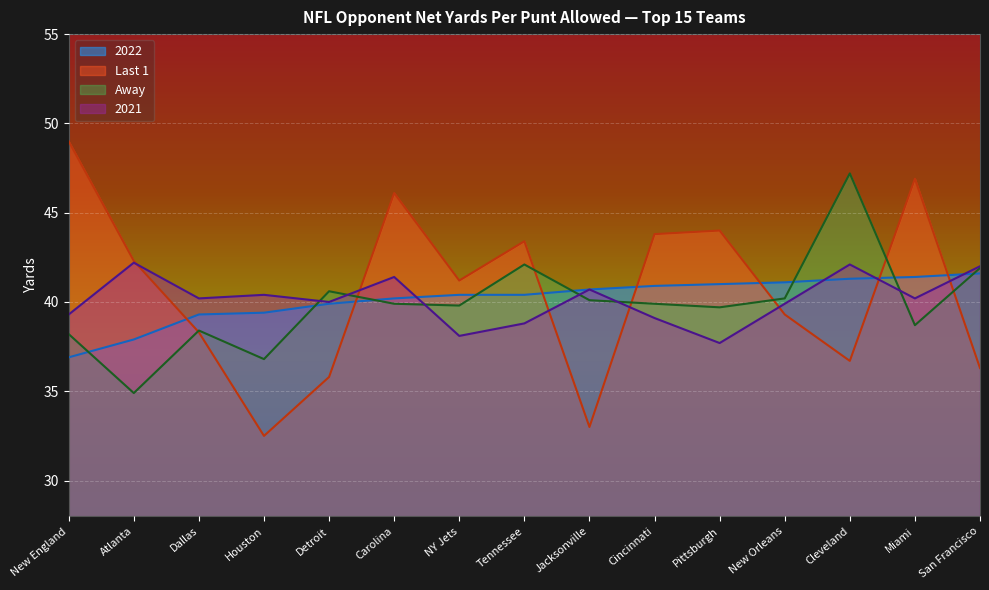

After their last crossing, which series has the higher values: Last 1 or 2021?

2021